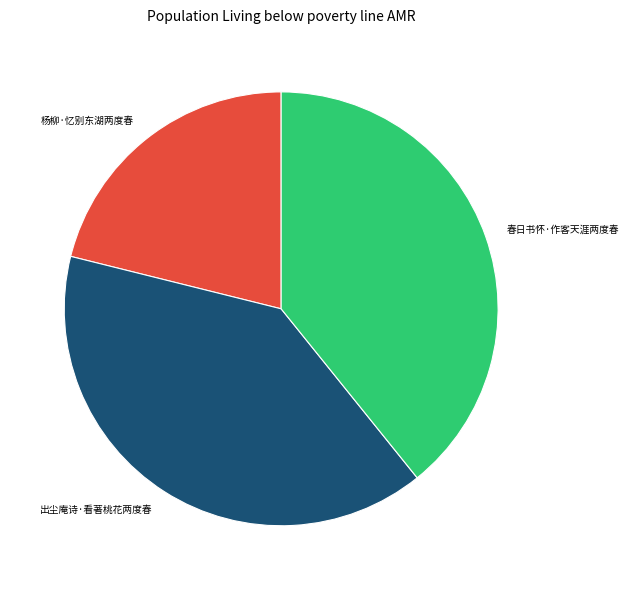

Is it true that 春日书怀·作客天涯两度春 is 39% of the pie?

True